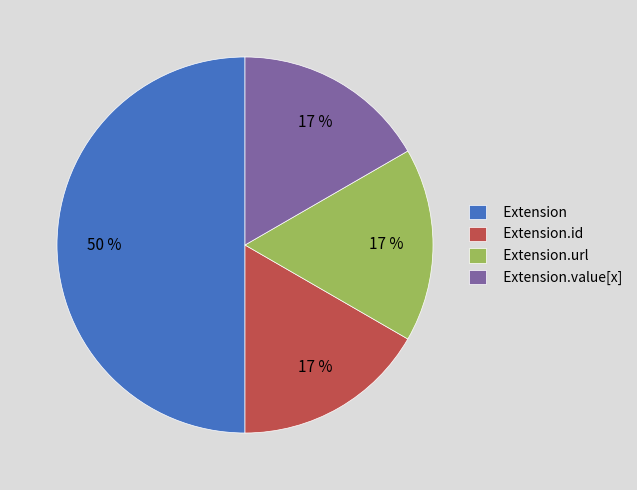

Is the sum of Extension and Extension.url greater than half?

Yes